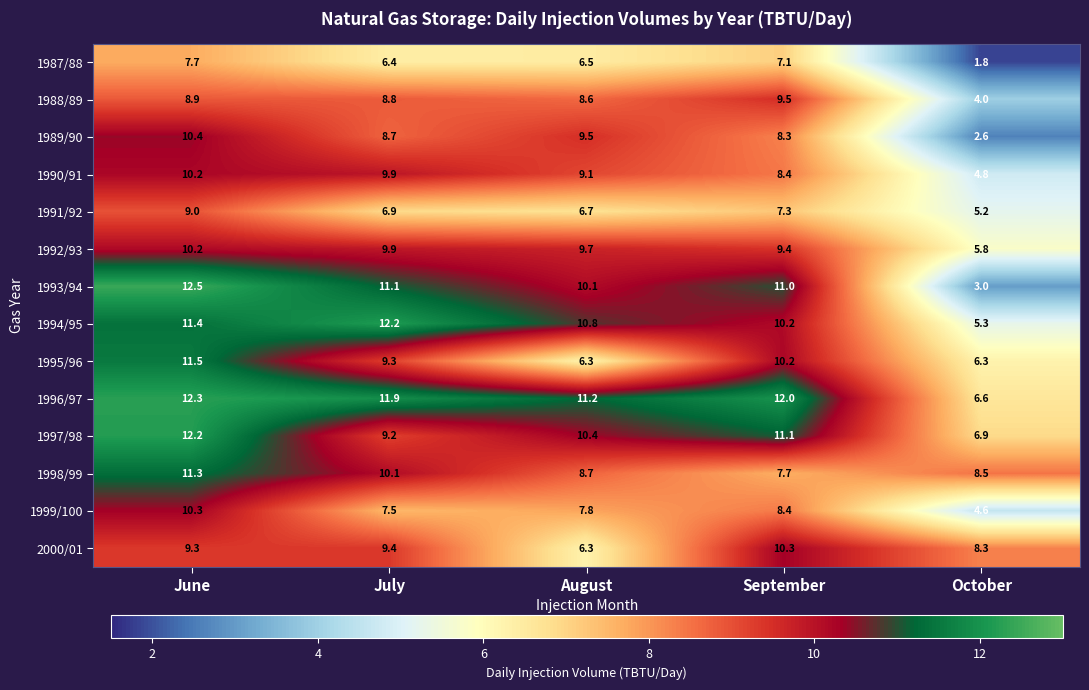

What is the sum of all 1999/100 values?

38.6